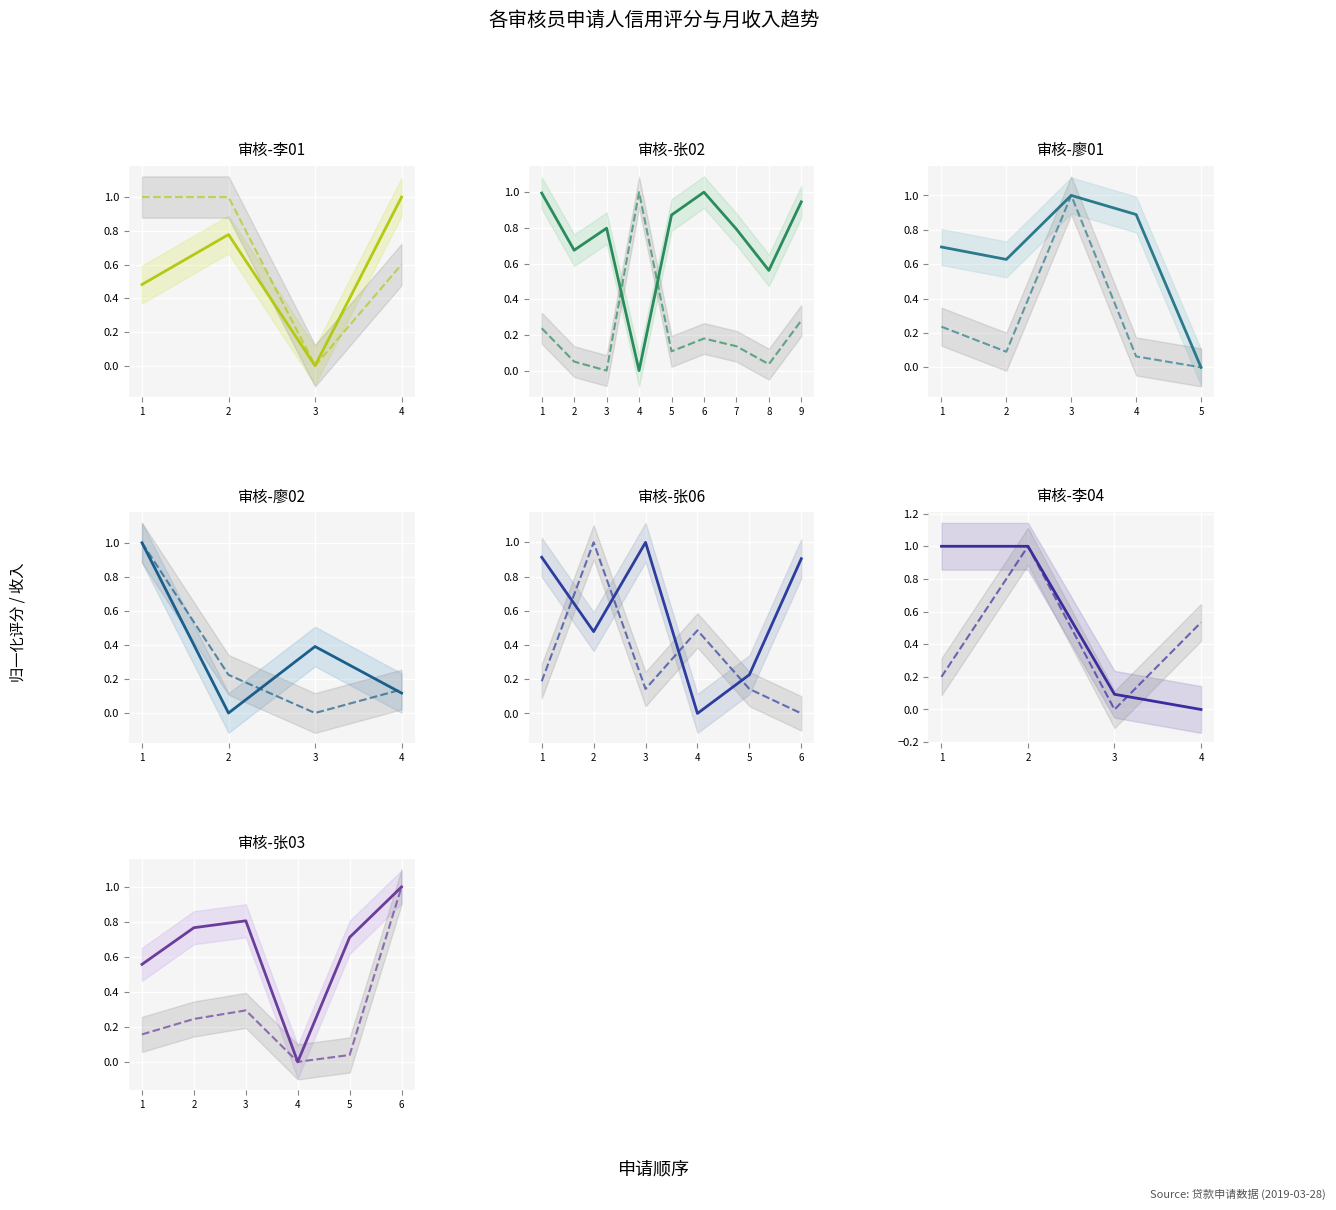

How many values in 信用评分 are above zero?

5